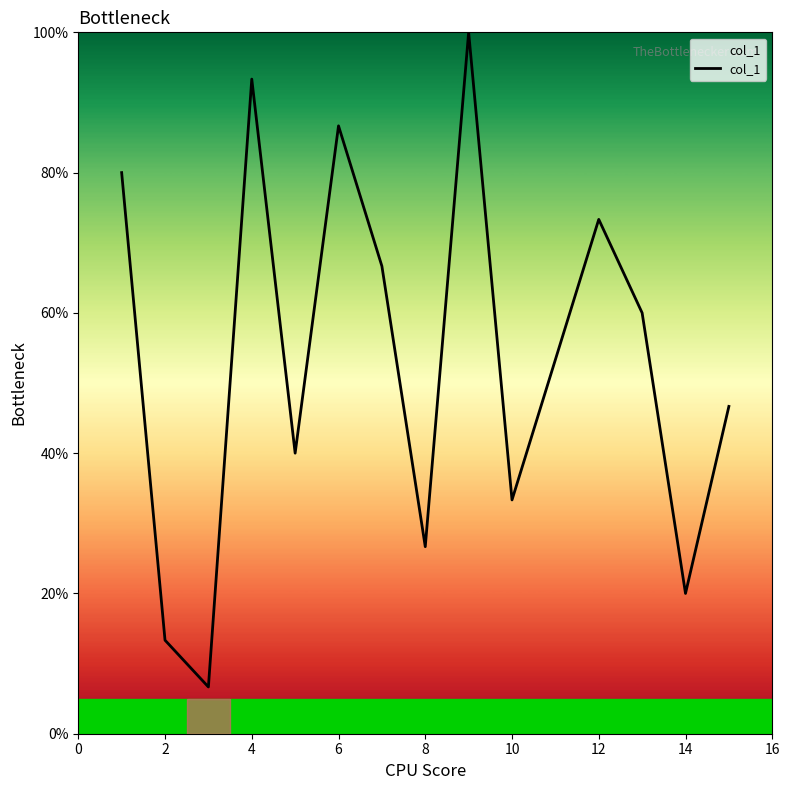

What is the difference between the maximum and second lowest values?

86.7